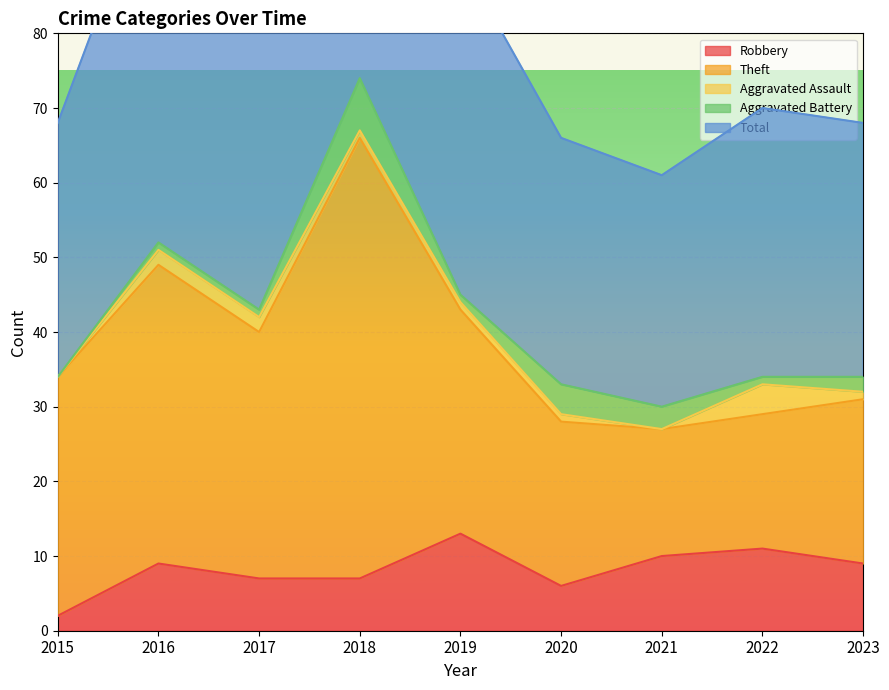

What is the difference between the maximum and minimum values in the Robbery series?

11